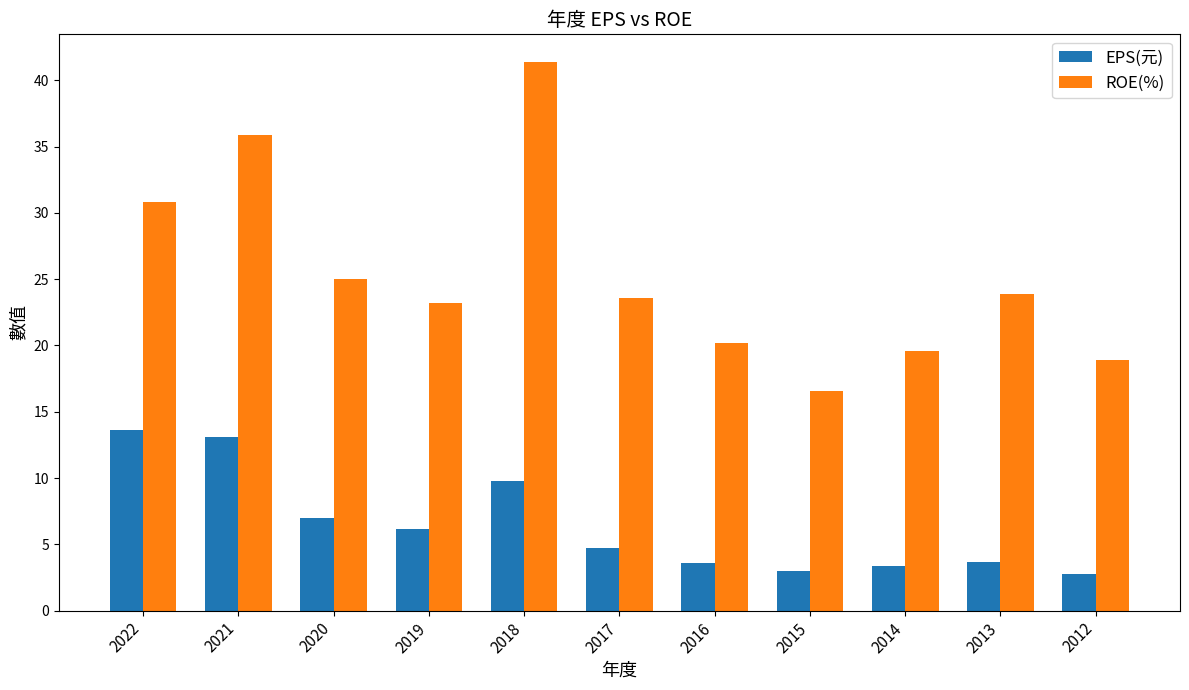

What is the value of the ROE(%) bar at the 3rd from the left?

25.0